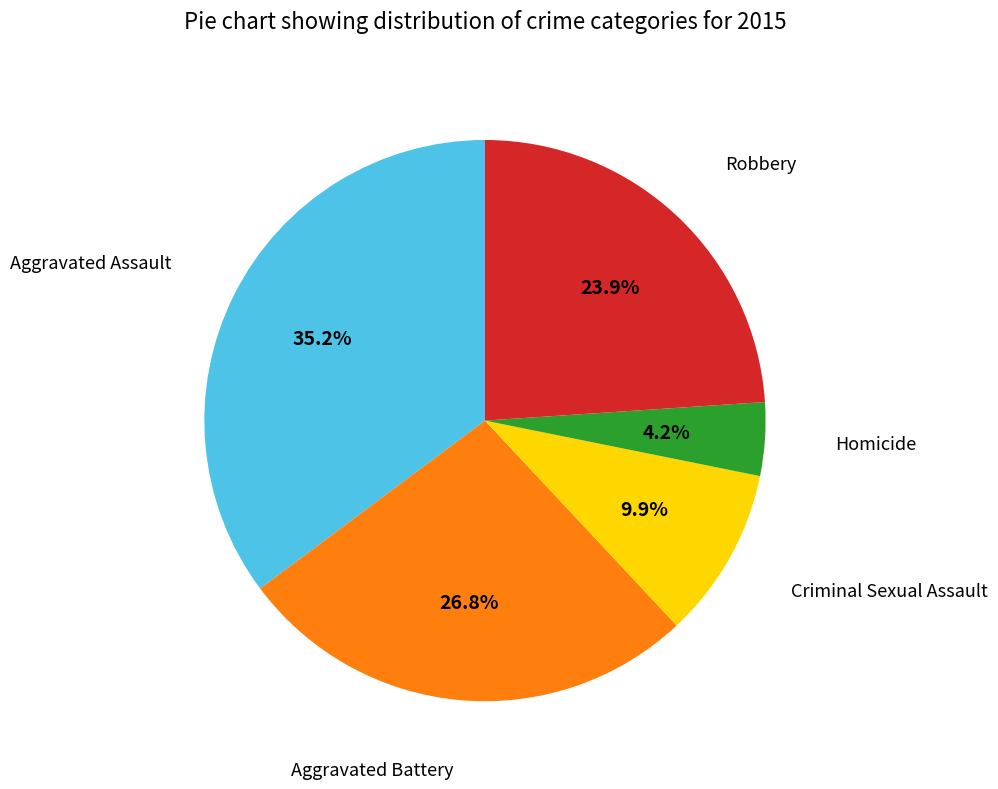

Is there a majority slice in this chart?

No